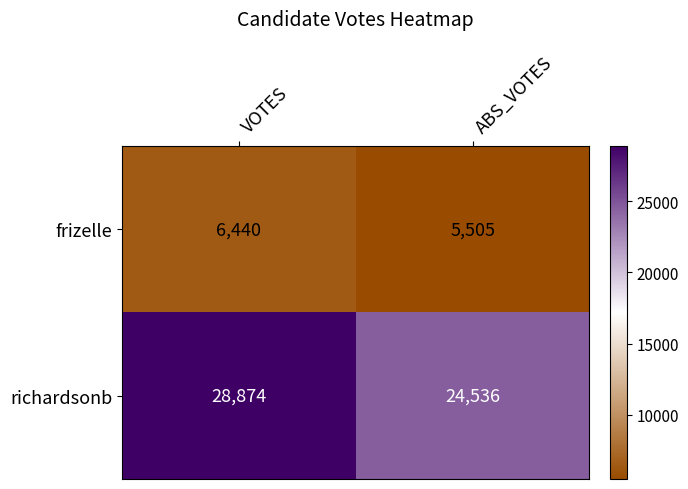

At VOTES, list the series in order from smallest to largest.

frizelle, richardsonb